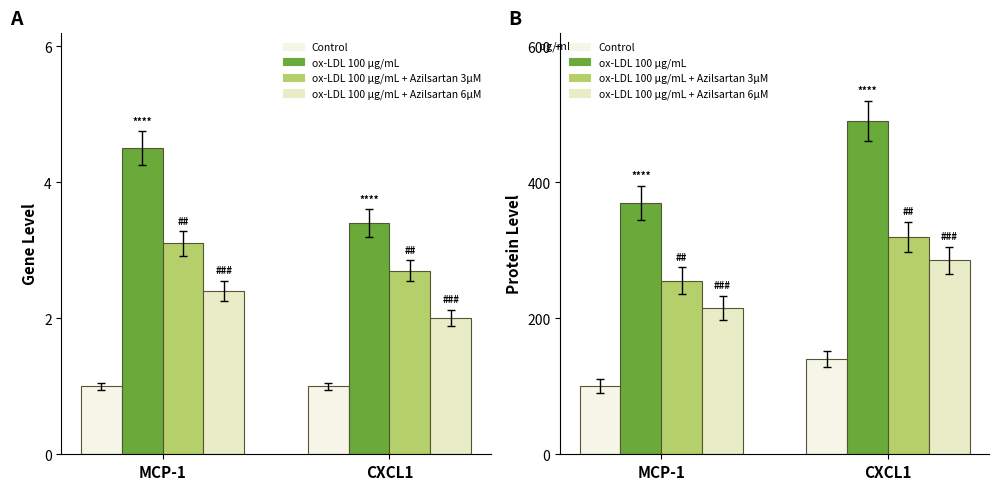

What are all the series names shown in the legend?

Control, ox-LDL 100, ox-LDL+Az 3, ox-LDL+Az 6